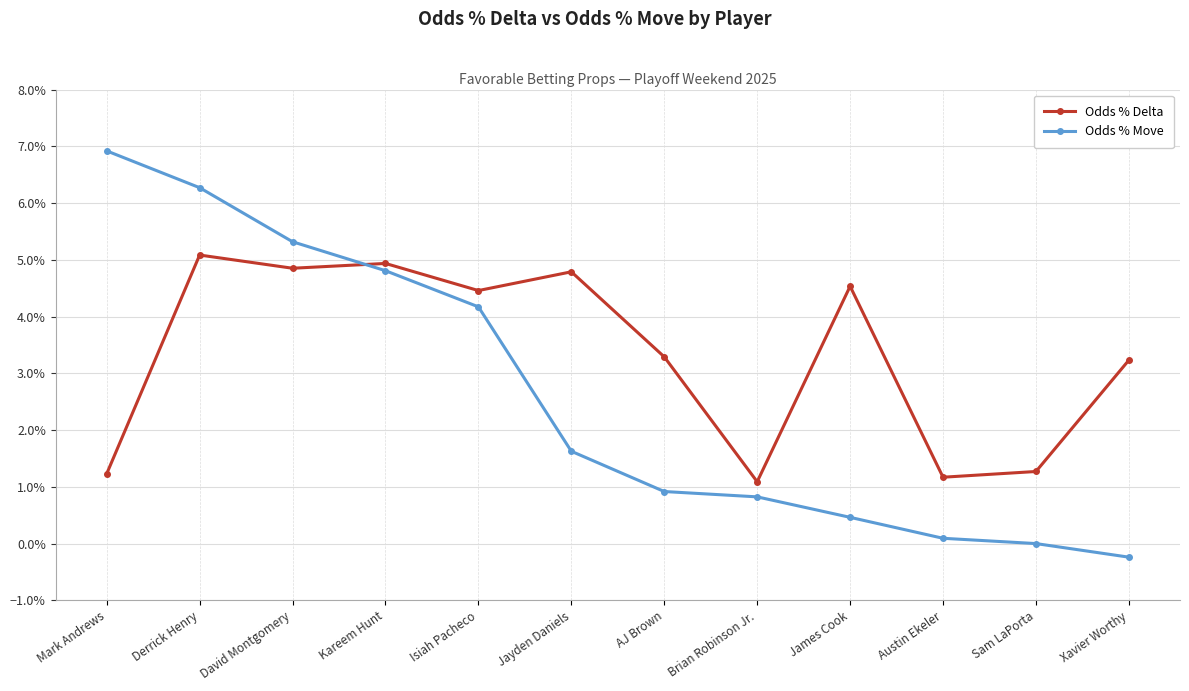

Rank the series by their maximum value, from highest to lowest.

Odds % Move, Odds % Delta